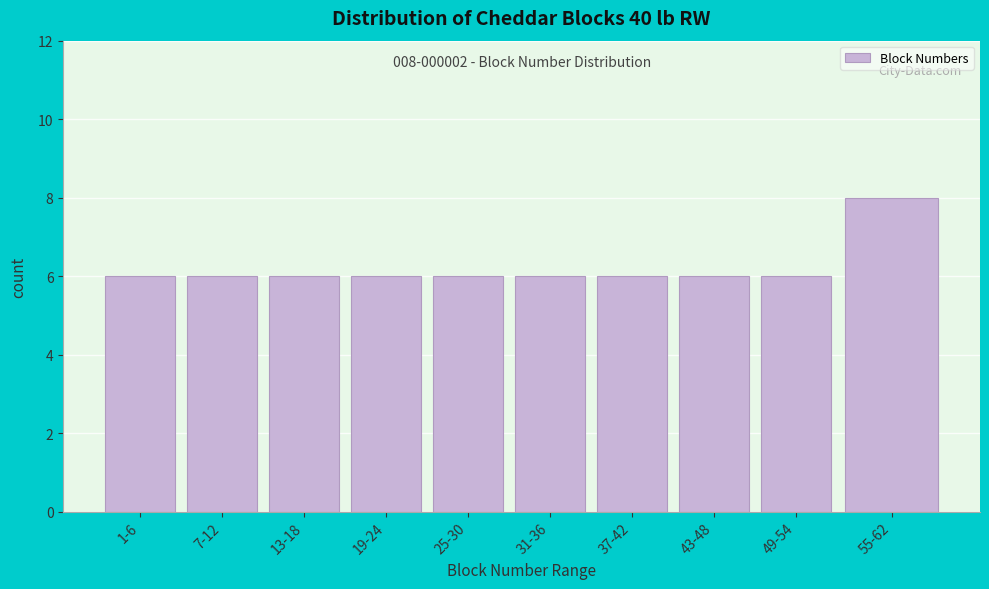

Reading right to left, transcribe all the data shown in this chart.

8	6	6	6	6	6	6	6	6	6